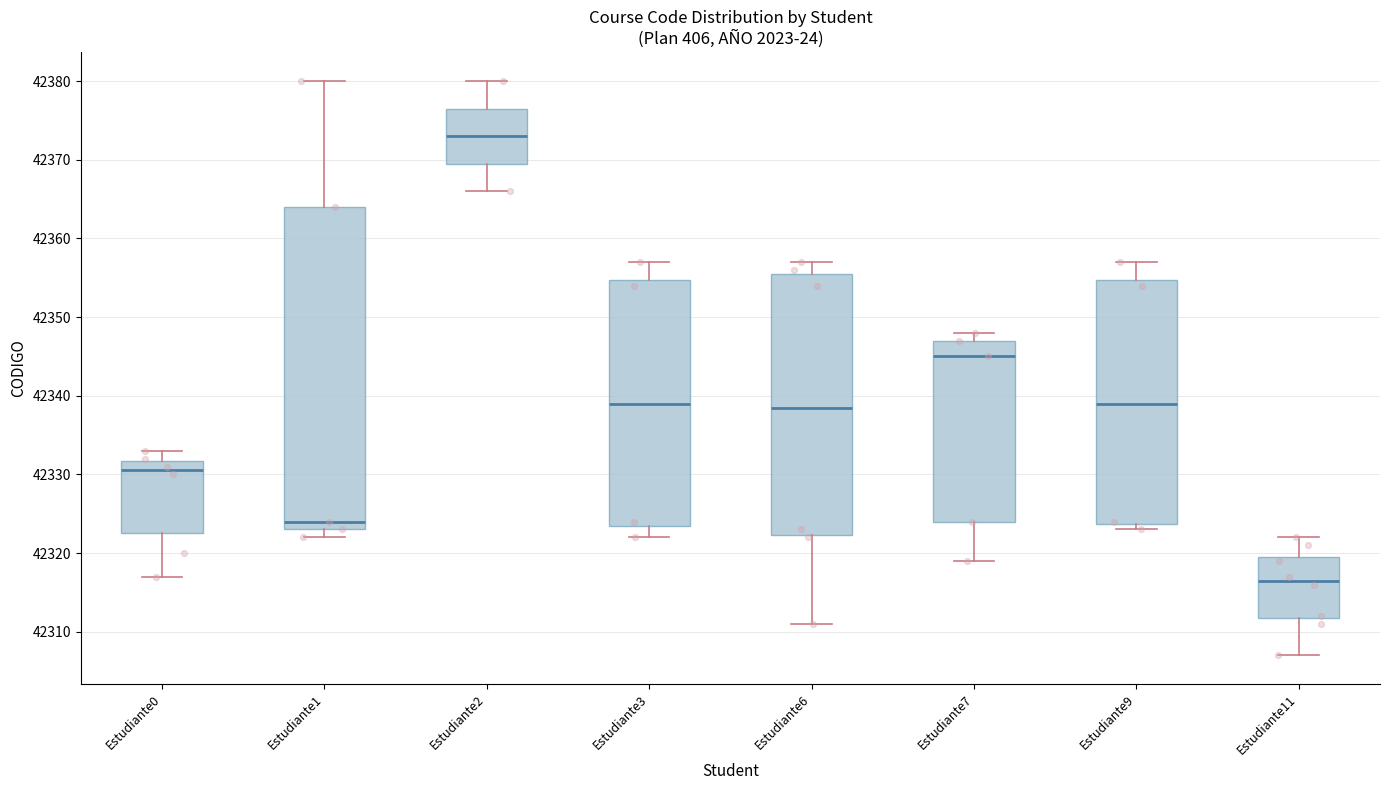

Where does the median line of the box for Estudiante6 sit on the y-axis? The values are not printed on the chart, so give them approximately, as read against the axis.

42339